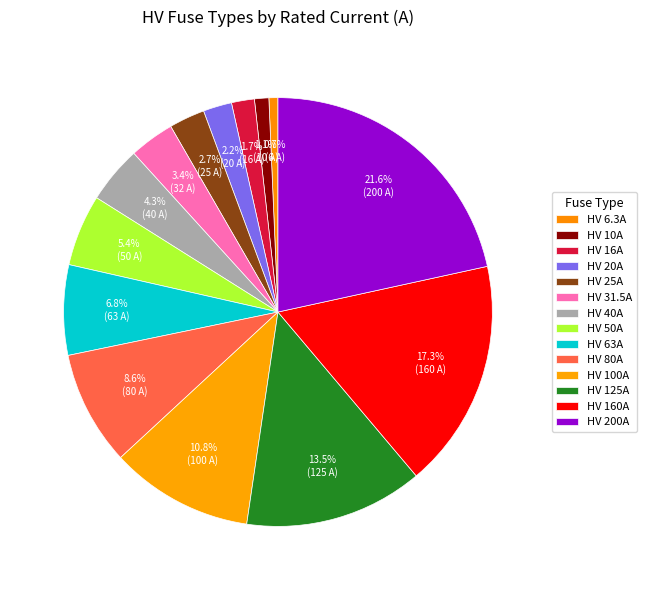

How many slices are in this pie chart?

14